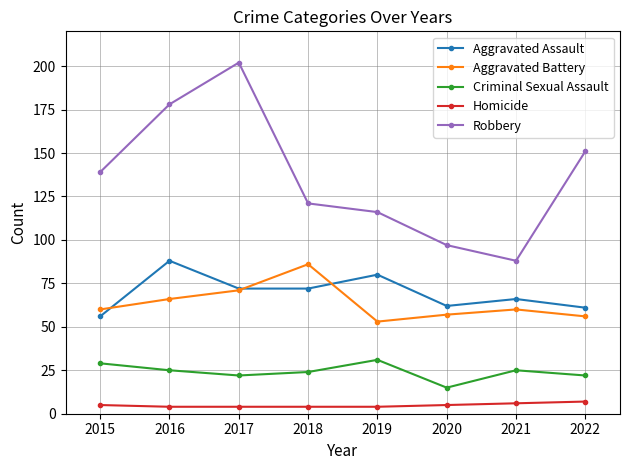

What is the value of the Homicide point at the 3rd from the left?

4